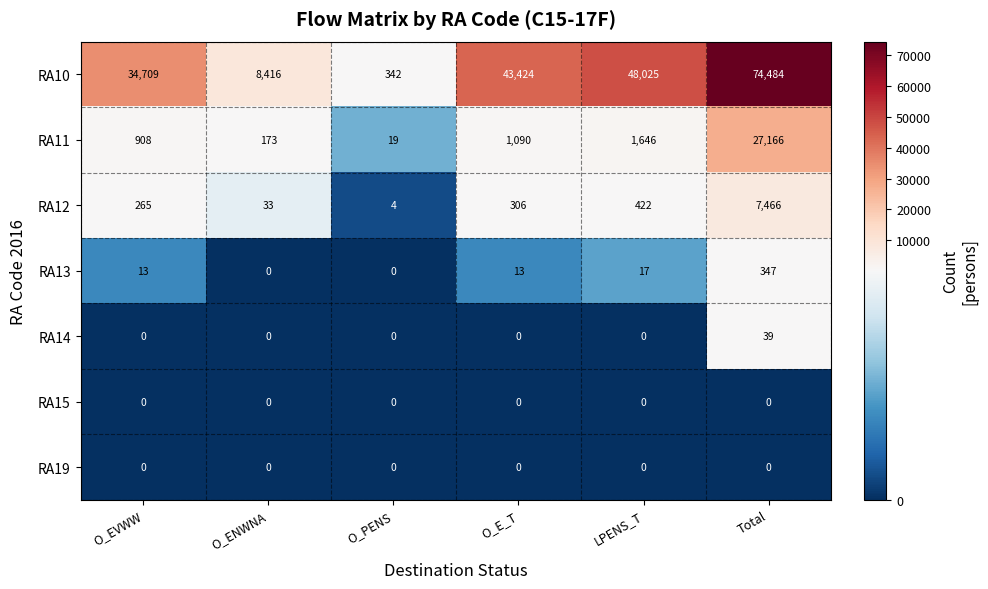

Is it true that RA10 equals 99 at O_PENS?

False